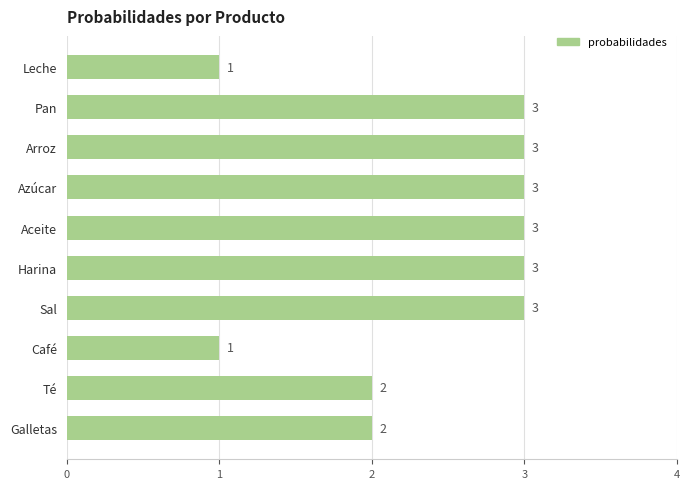

What is the minimum value shown in the chart?

1